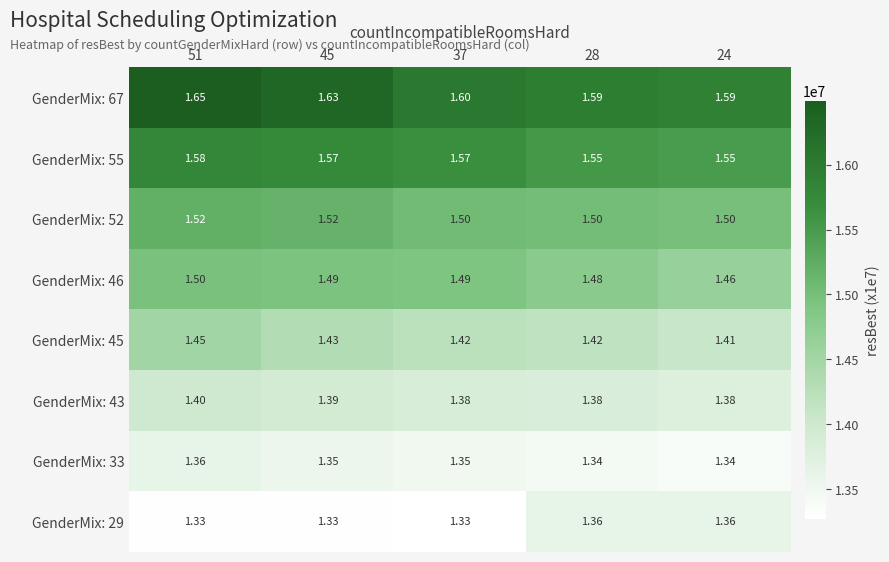

Which series has the largest total across all categories?

GenderMix: 67